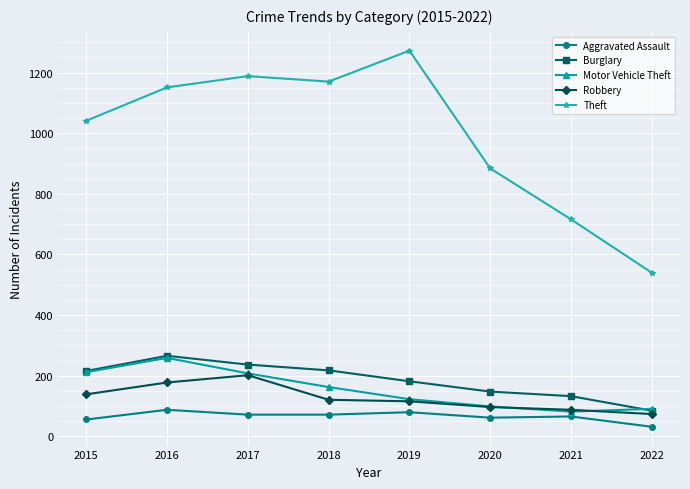

Which series changed the most between 2019 and 2021?

Theft